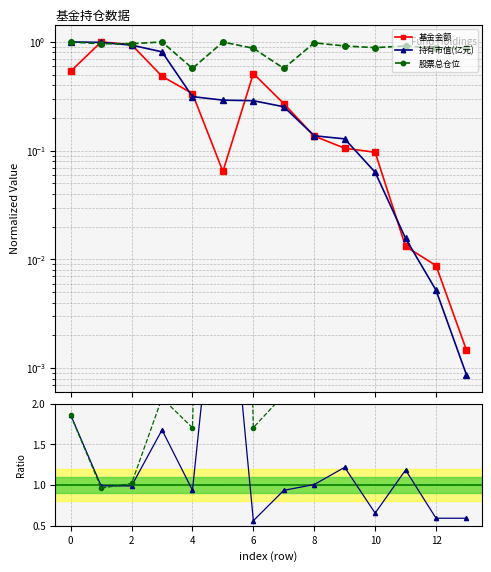

Rank the series at 6 from lowest to highest value.

持有市值(亿元), 基金金额, 股票总仓位